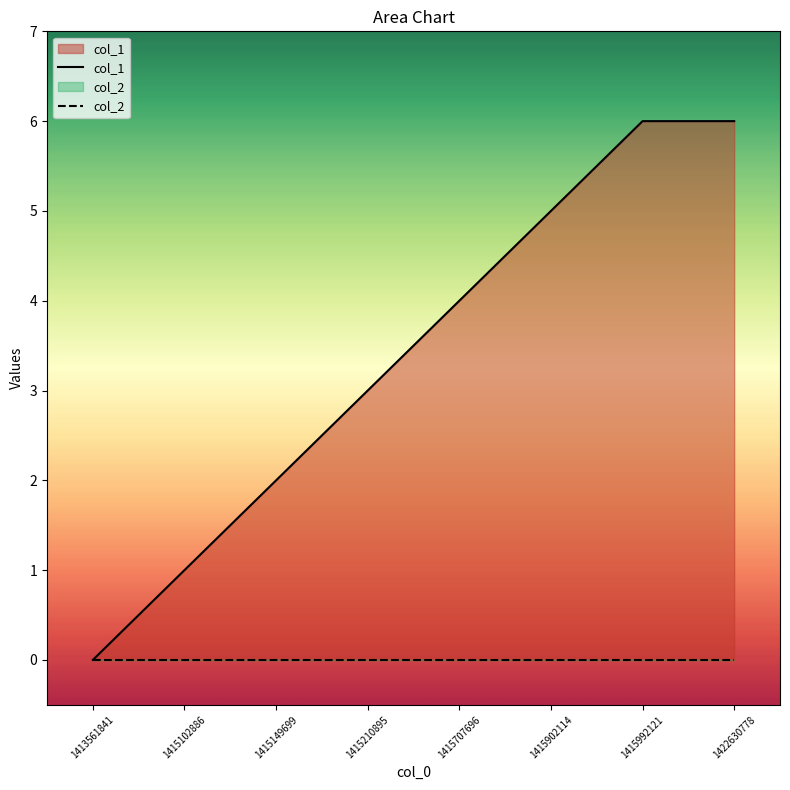

The col_2 series shows 0 at 1415992121. True or false?

True